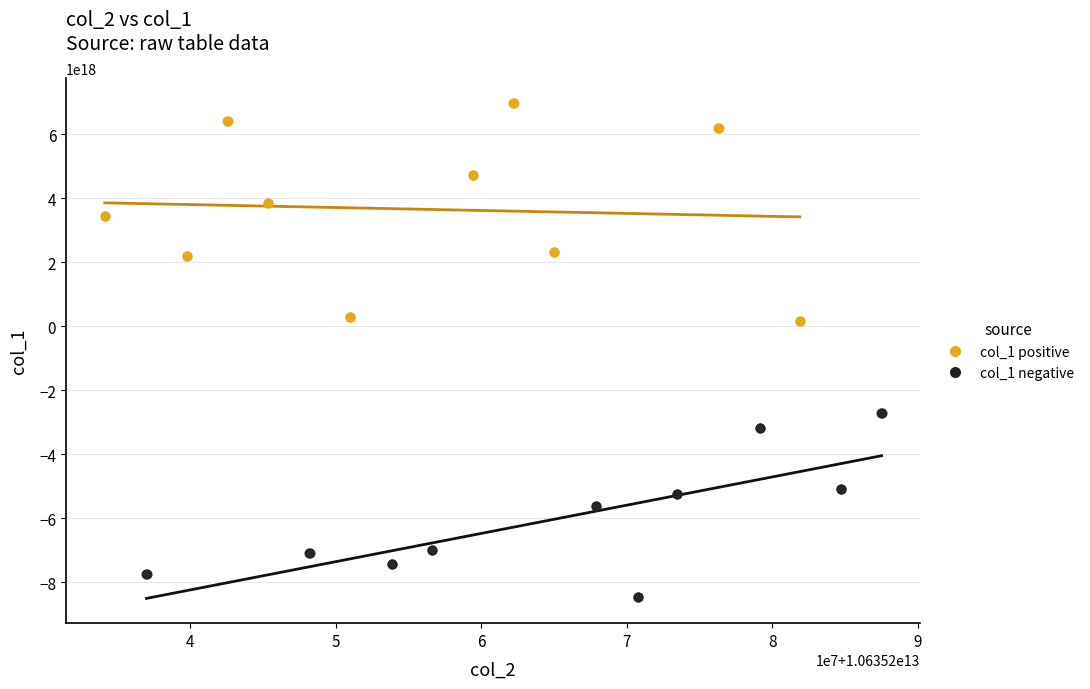

Which series contains the lowest Y value?

col_1 negative